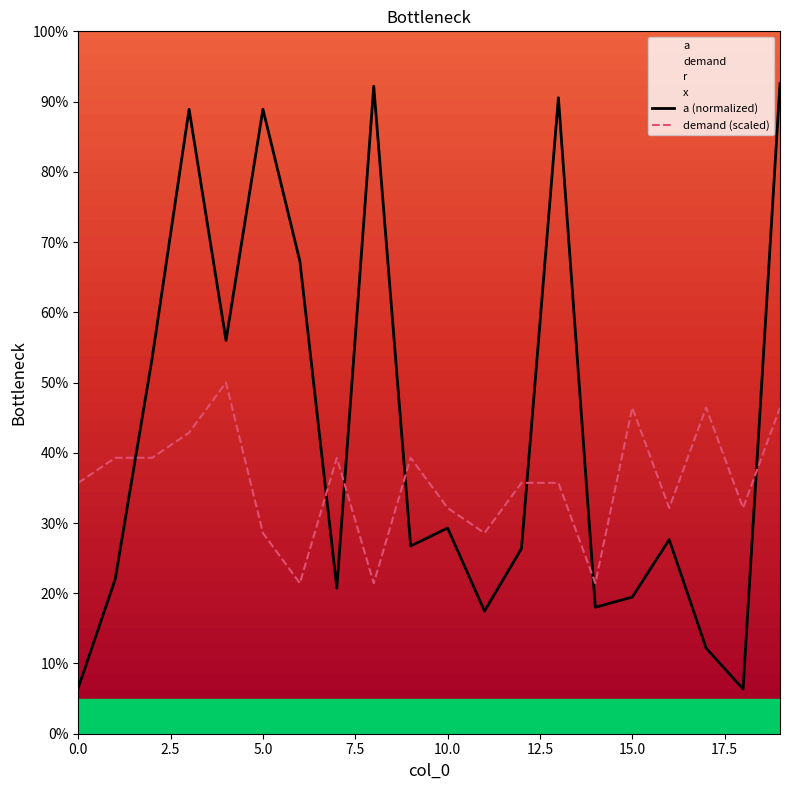

Reading left to right, list all the values displayed in this chart.

demand: 0=35.7	1=39.3	2=39.3	3=42.9	4=50.0	5=28.6	6=21.4	7=39.3	8=21.4	9=39.3	10=32.1	11=28.6	12=35.7	13=35.7	14=21.4	15=46.4	16=32.1	17=46.4	18=32.1	19=46.4
a: 0=6.5	1=22.0	2=53.5	3=88.9	4=56.0	5=88.9	6=67.3	7=20.7	8=92.2	9=26.7	10=29.3	11=17.5	12=26.4	13=90.5	14=18.0	15=19.5	16=27.6	17=12.2	18=6.4	19=92.5